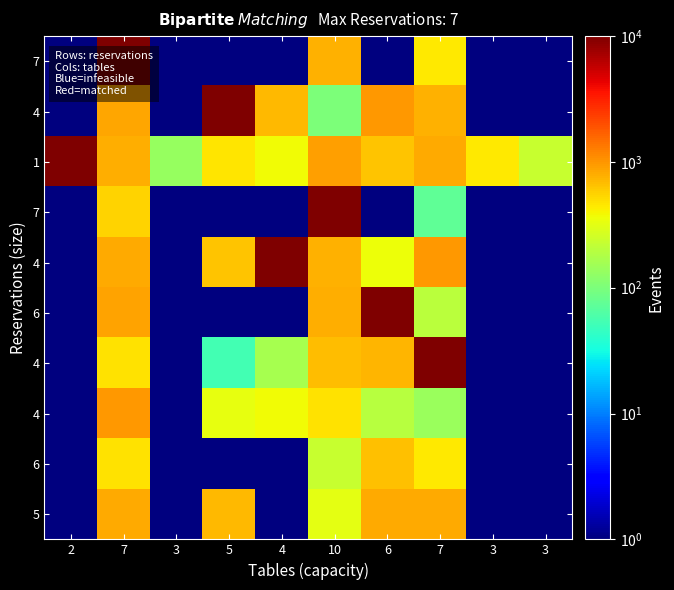

What is the difference between the highest and lowest values at 5?

9999.0